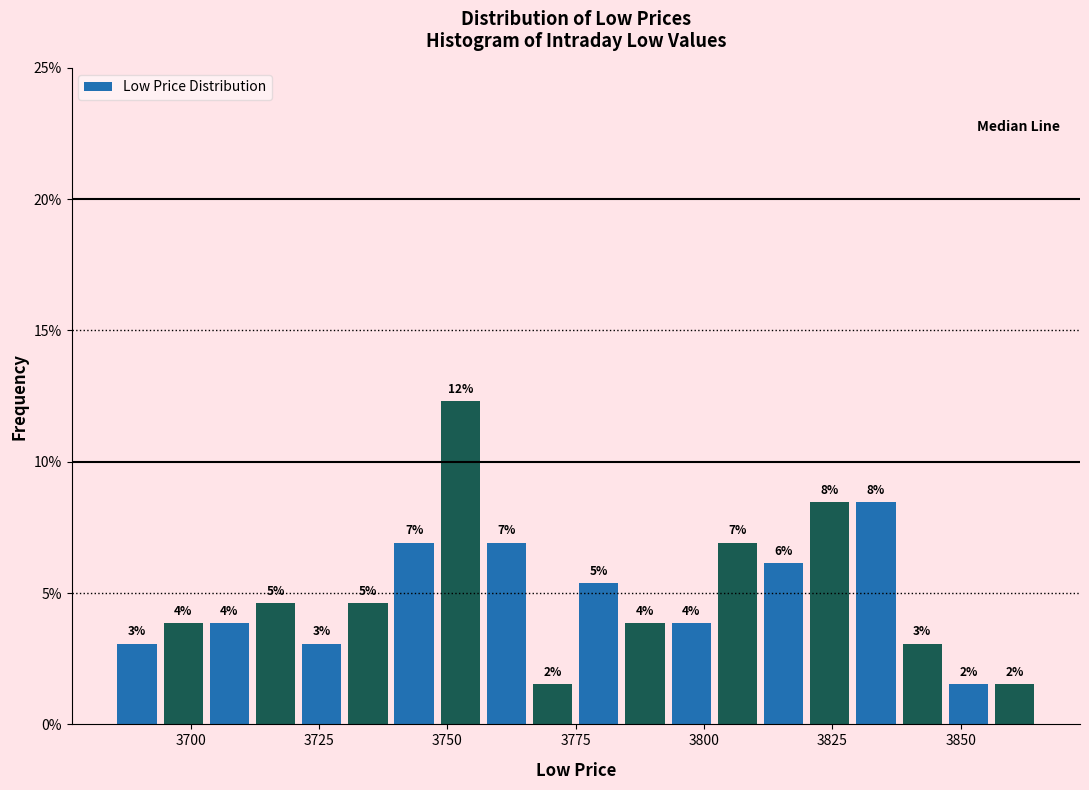

Read against the x-axis, roughly where is the centre of the tallest bar?

3755